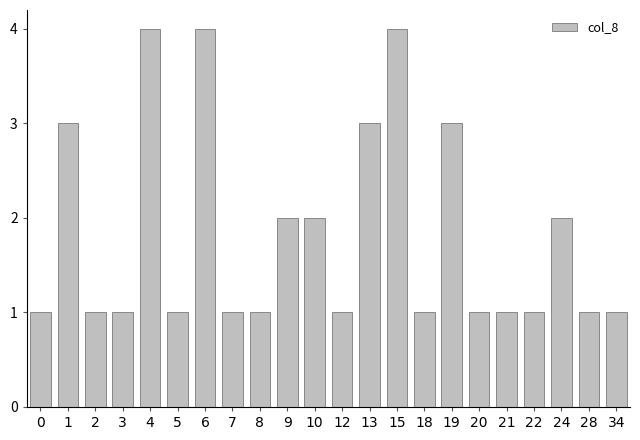

True or false: the data shows 2 at 24.

True